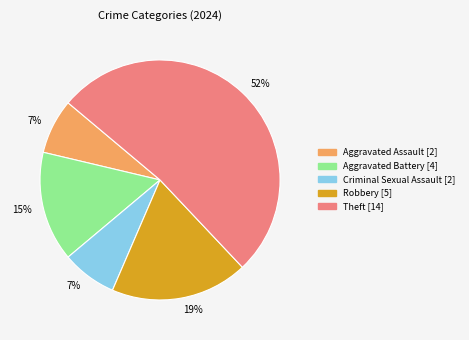

To the nearest percent, what is the average slice percentage?

20%